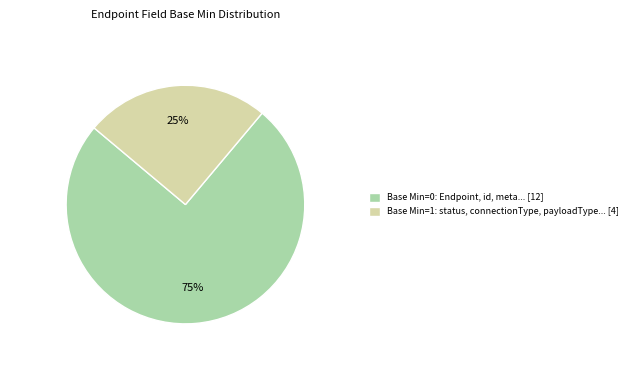

Count the number of slices in the pie.

2